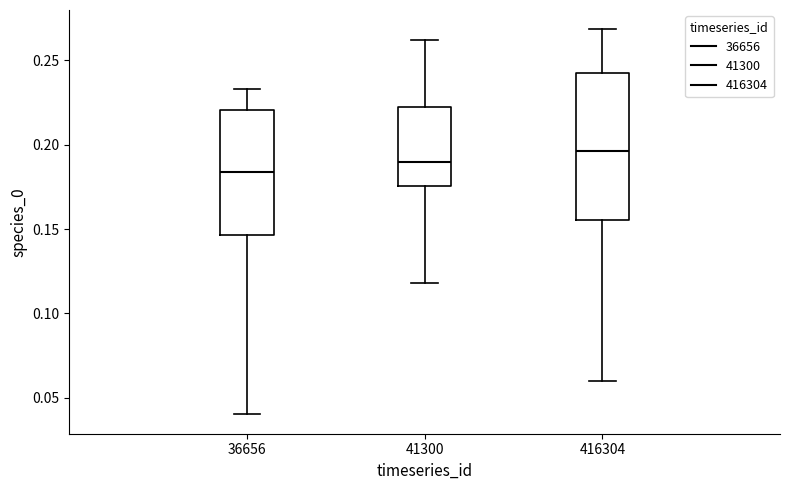

Where does the median line of the box at x = 36656 sit on the y-axis? The values are not printed on the chart, so give them approximately, as read against the axis.

0.185